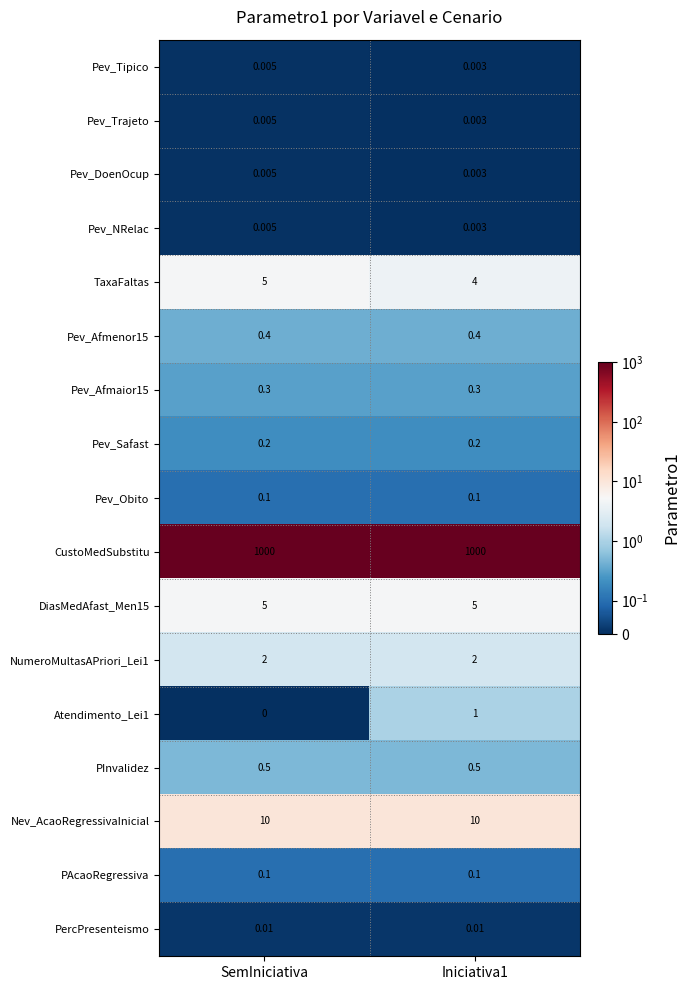

At which category is the sum across all series the highest?

SemIniciativa